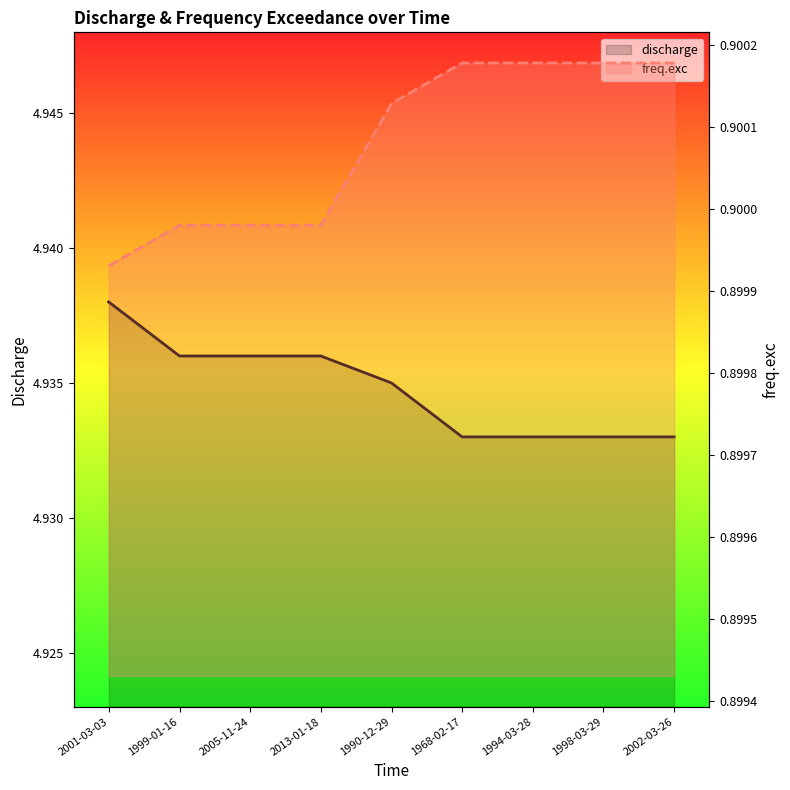

What is the maximum value for discharge?

4.9